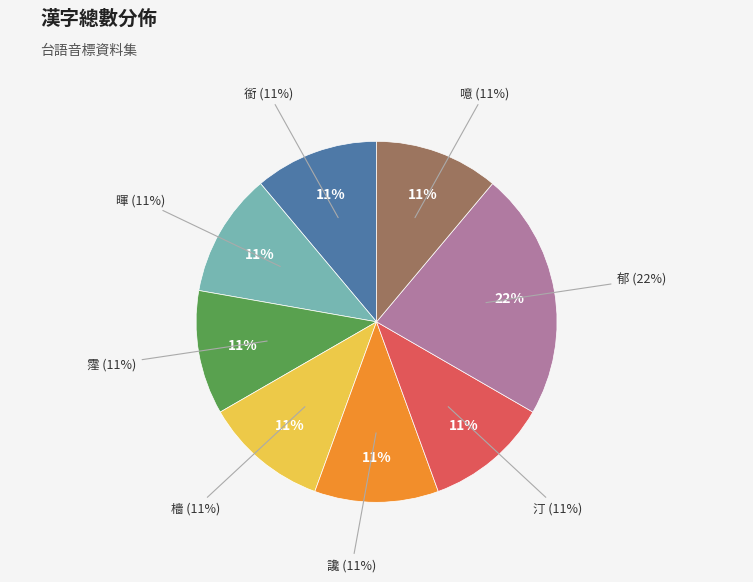

What is the largest slice in the pie chart?

郁